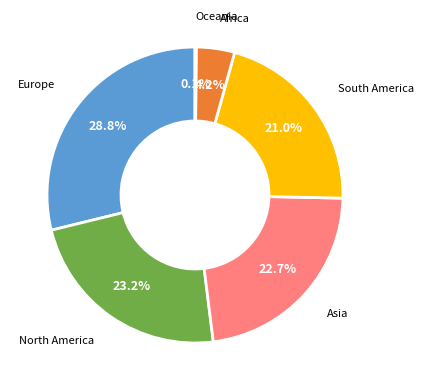

What is the largest slice in the pie chart?

Europe